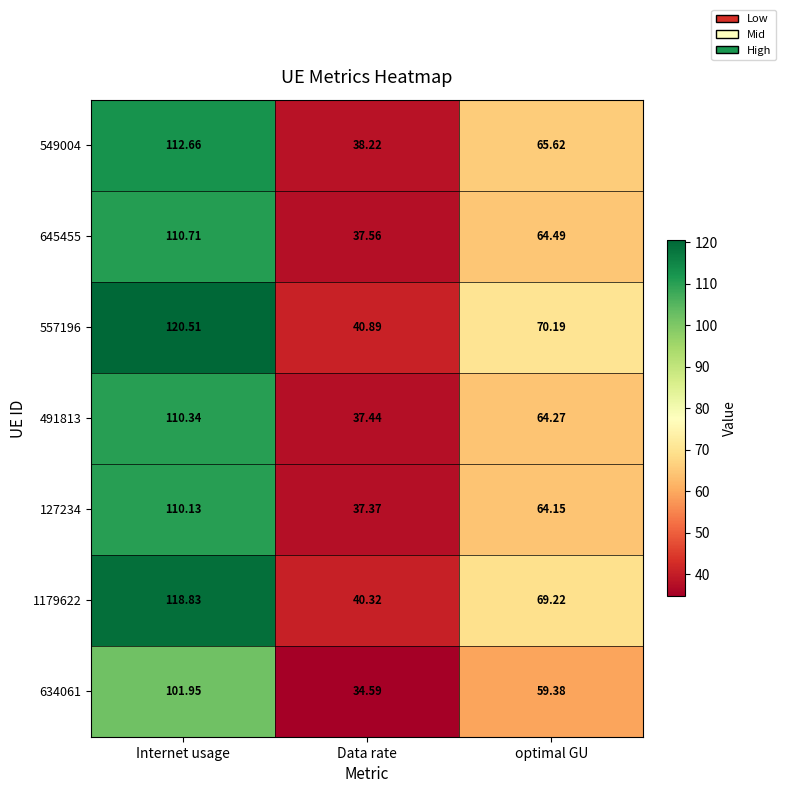

At which category is the sum across all series the highest?

Internet usage